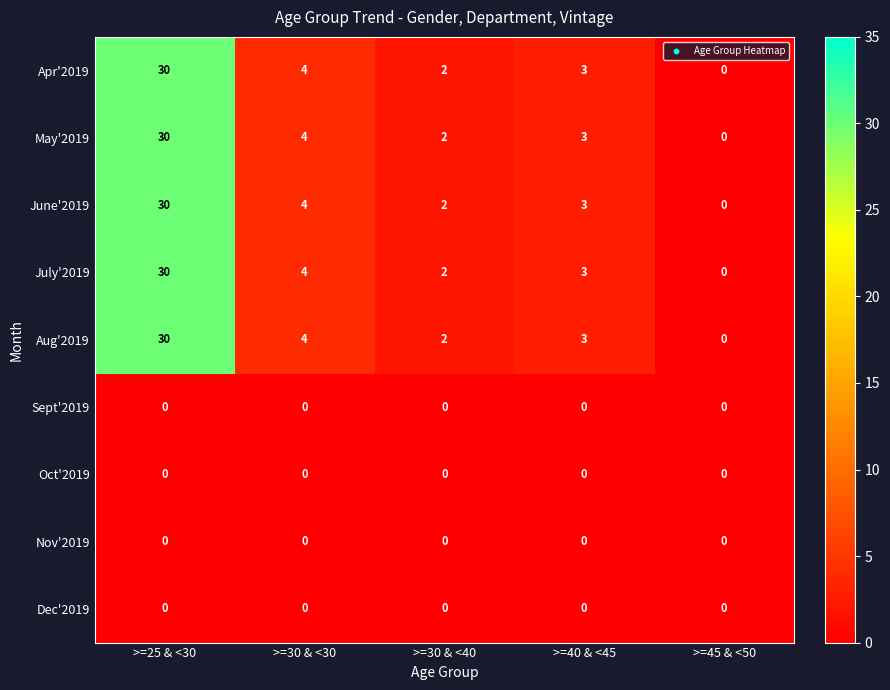

What is the total value across all series at >=25 & <30?

150